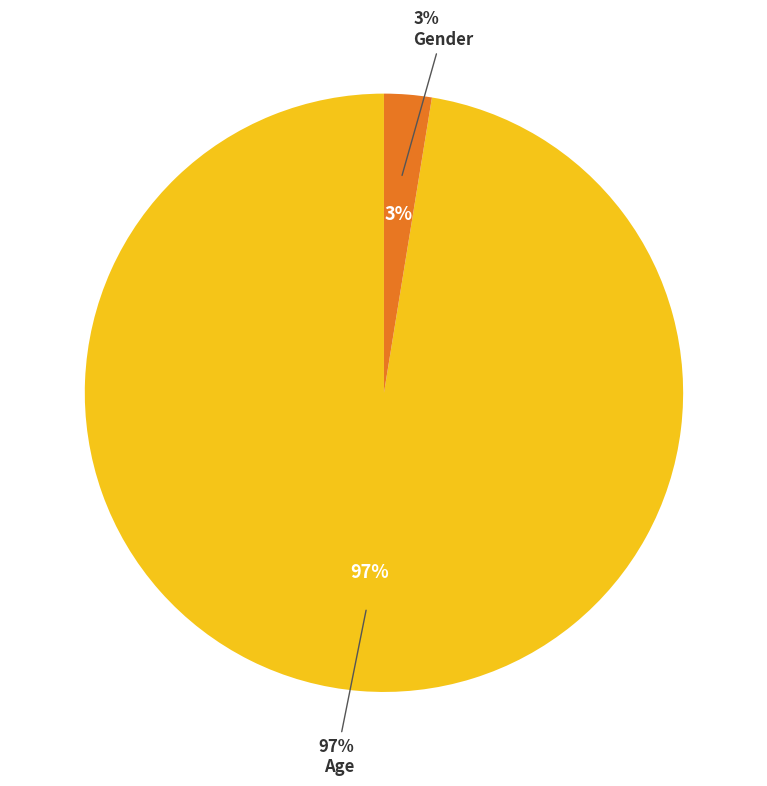

To the nearest percent, what percentage of the pie is Gender?

3%